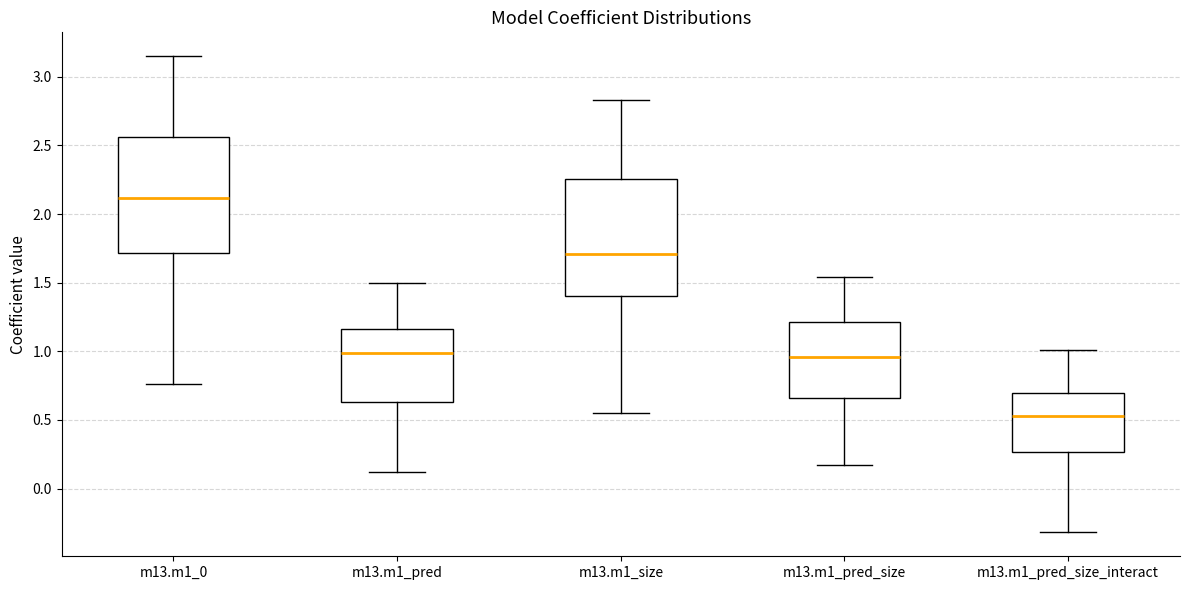

Reading left to right, read every box against the y-axis: the position of its median line, the range the box covers, and the ends of its whiskers. The values are not printed on the chart, so give them approximately, as read against the axis.

m13.m1_0: median 2.10, box 1.70 to 2.55, whiskers 0.75 to 3.15
m13.m1_pred: median 1.00, box 0.65 to 1.15, whiskers 0.10 to 1.50
m13.m1_size: median 1.70, box 1.40 to 2.25, whiskers 0.55 to 2.85
m13.m1_pred_size: median 0.95, box 0.65 to 1.20, whiskers 0.15 to 1.55
m13.m1_pred_size_interact: median 0.55, box 0.25 to 0.70, whiskers -0.30 to 1.00